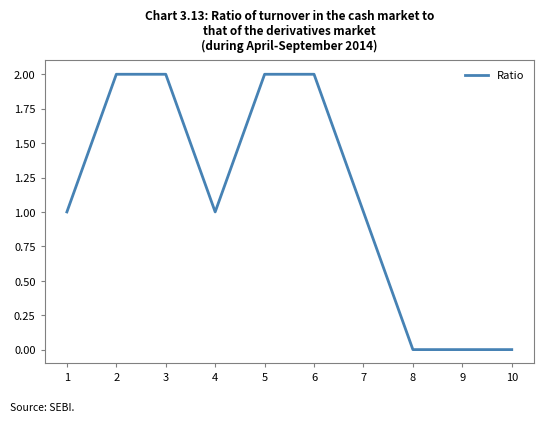

The chart shows a value of 3 at 2. True or false?

False